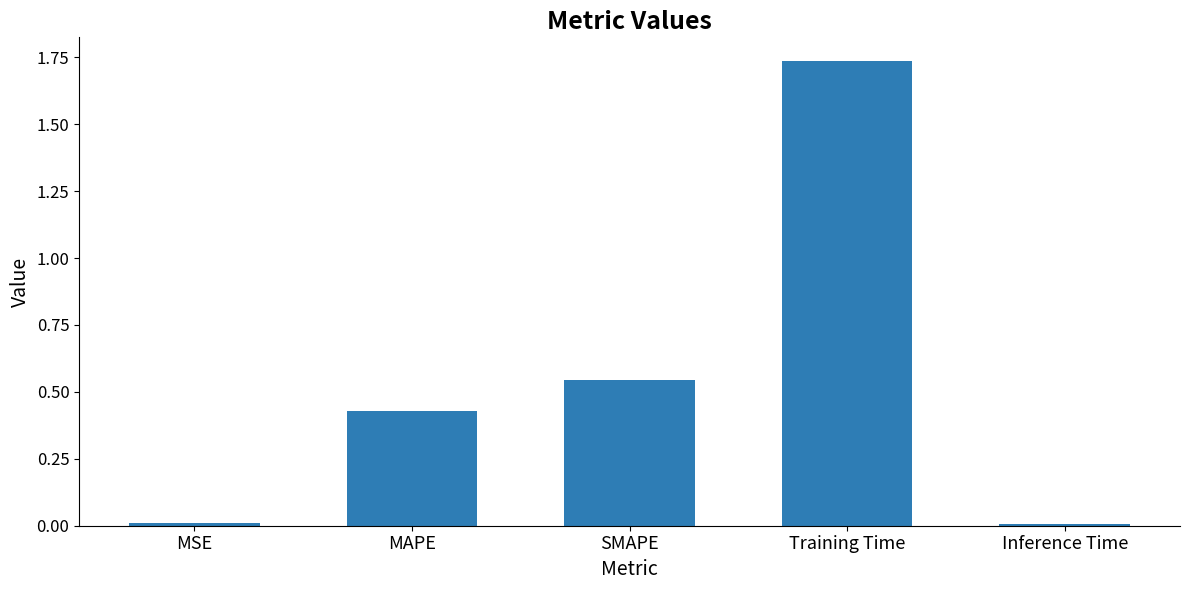

The chart shows a value of 0.0 at MSE. True or false?

True